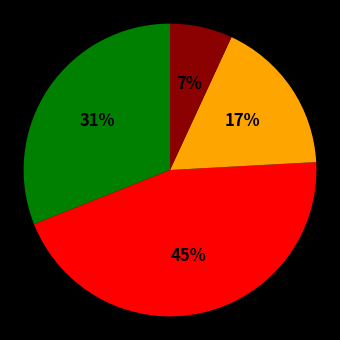

To the nearest percent, what is the difference between the largest and smallest slice percentages?

38%